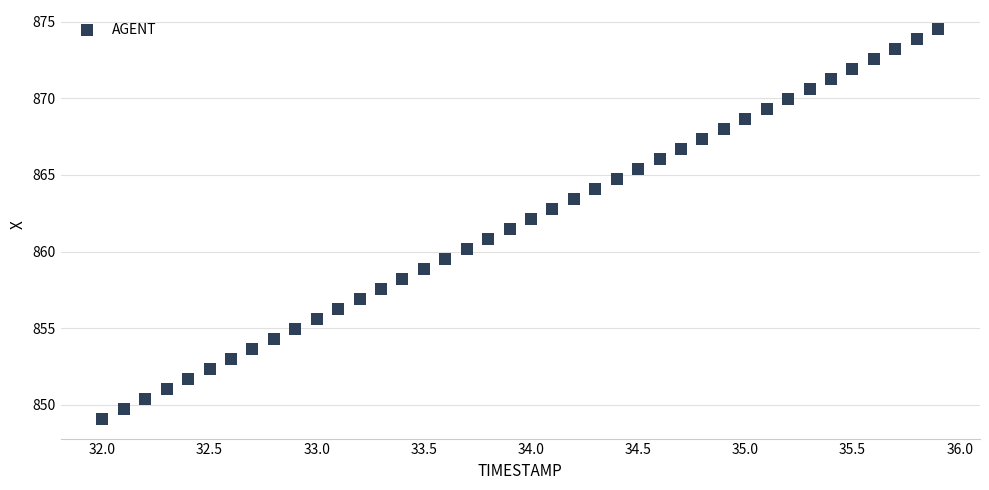

What is the range of X values (max minus min)?

3.9